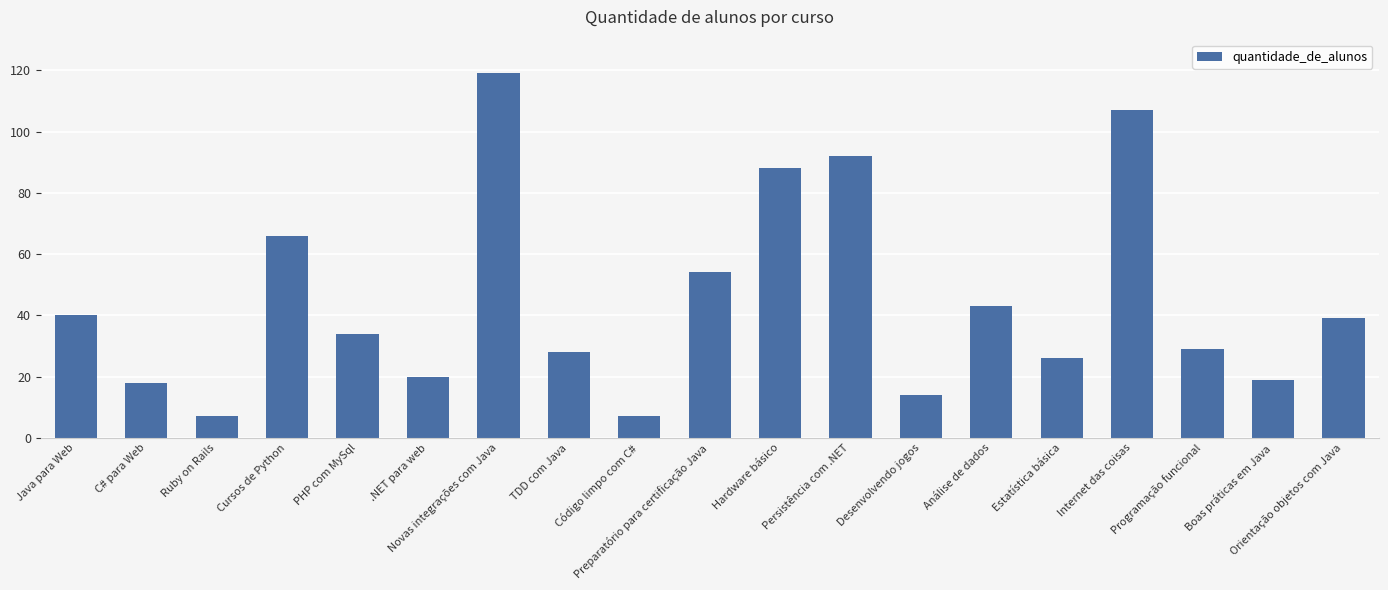

What is the value of the 18th bar from the left?

19